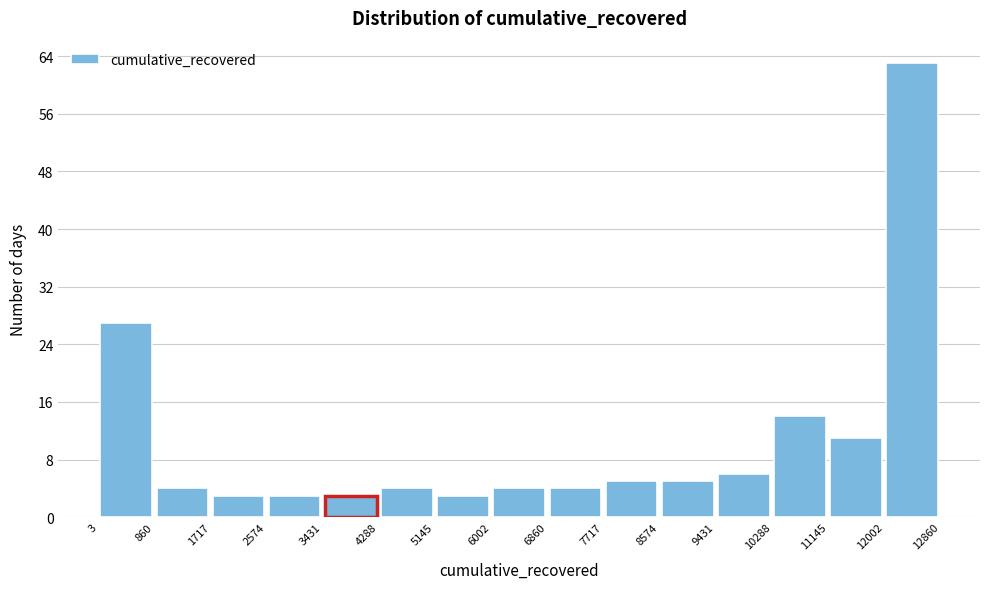

Reading left to right, transcribe this chart: for each bar, give the range it covers on the x-axis and its height. The values are not printed on the chart, so give them approximately, as read against the axis.

3 to 860: 27
860 to 1717: 4
1717 to 2574: 3
2574 to 3431: 3
3431 to 4288: 3
4288 to 5145: 4
5145 to 6002: 3
6002 to 6860: 4
6860 to 7717: 4
7717 to 8574: 5
8574 to 9431: 5
9431 to 10288: 6
10288 to 11145: 14
11145 to 12002: 11
12002 to 12860: 63